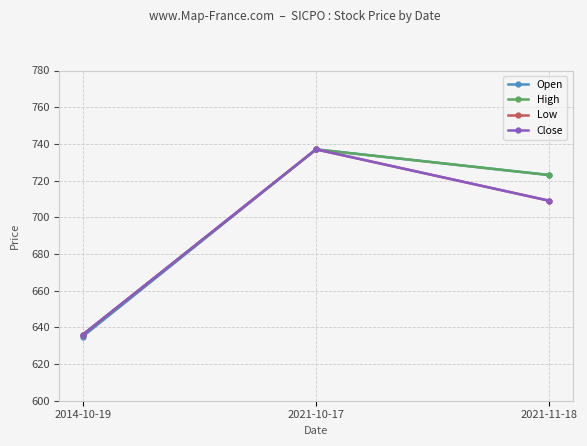

Does the chart display data point markers on the line(s)?

Yes